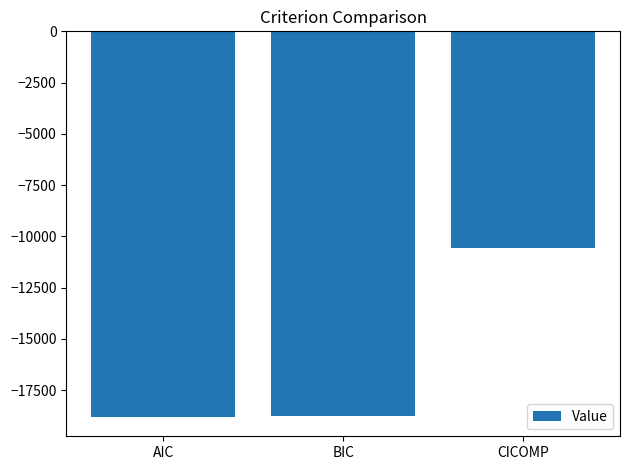

How many data points are less than -18764?

2